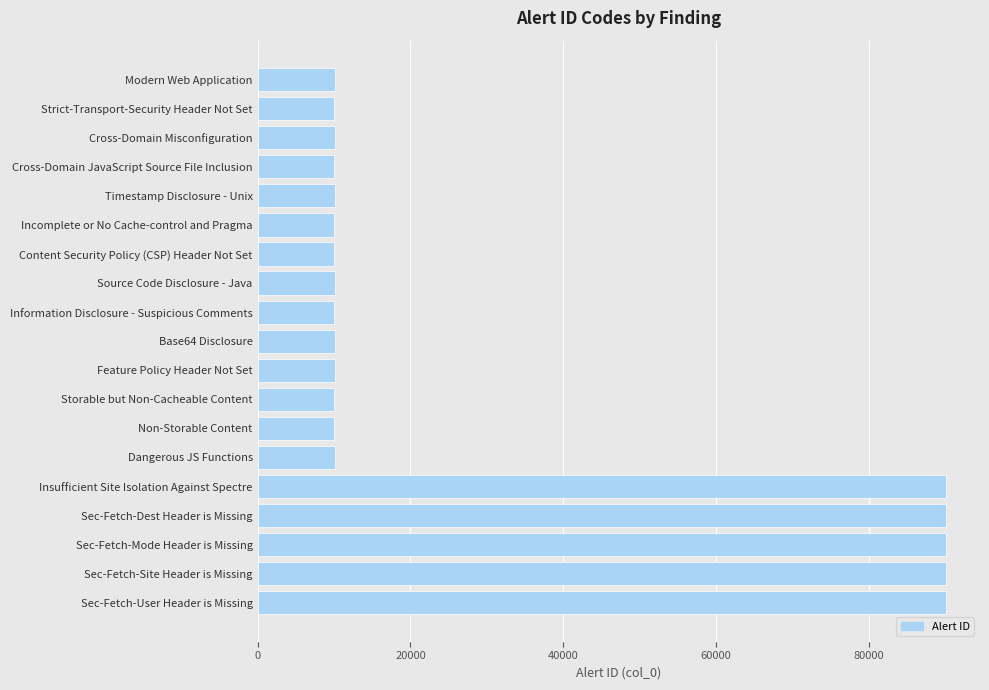

Are the bars grouped side by side (vs. stacked)?

No